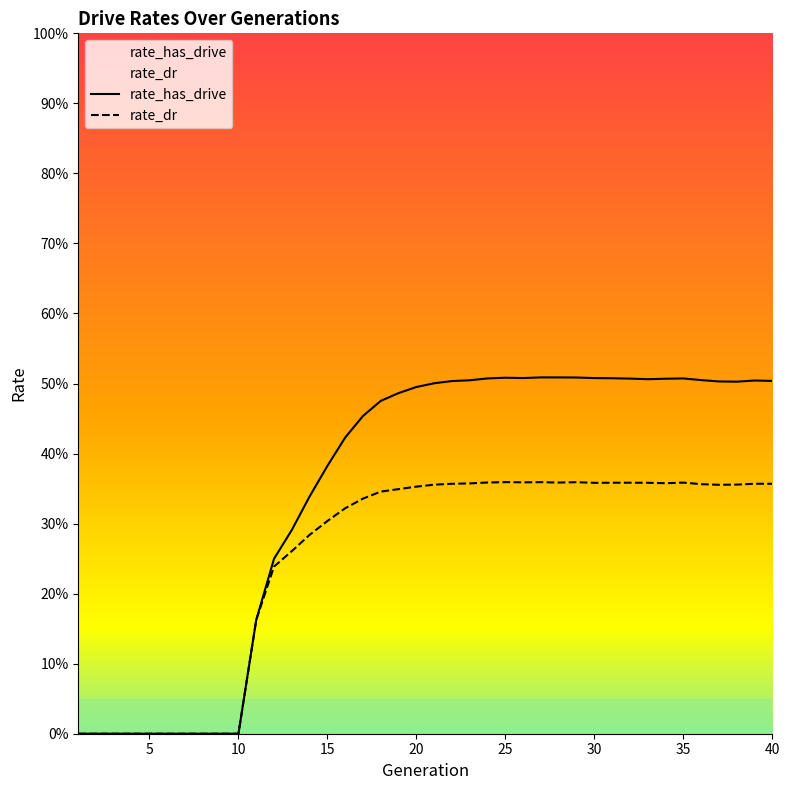

Count the rate_has_drive values in the range 0 to 1.

40